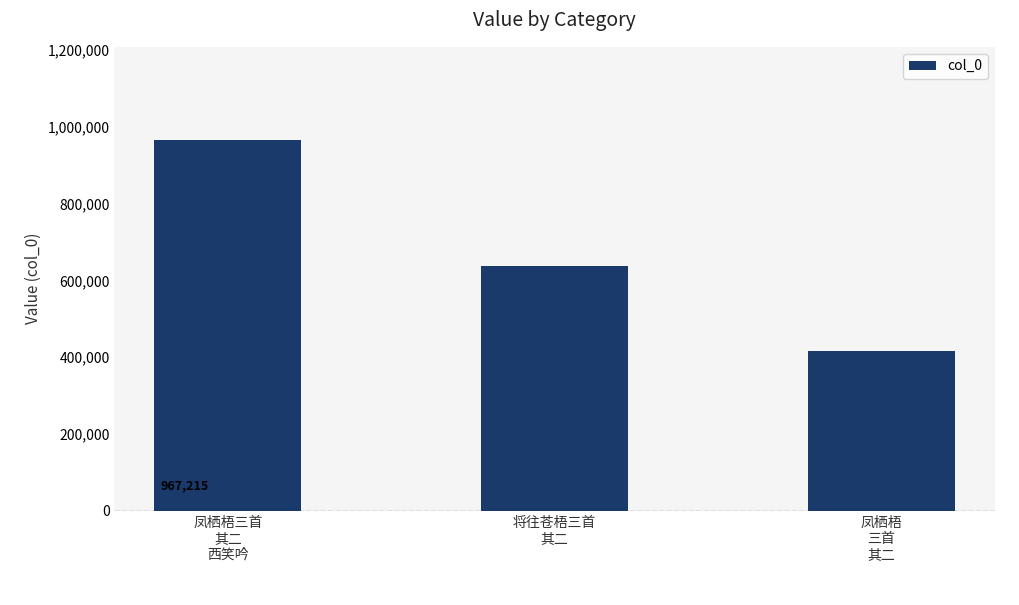

Does the chart contain stacked bars?

No